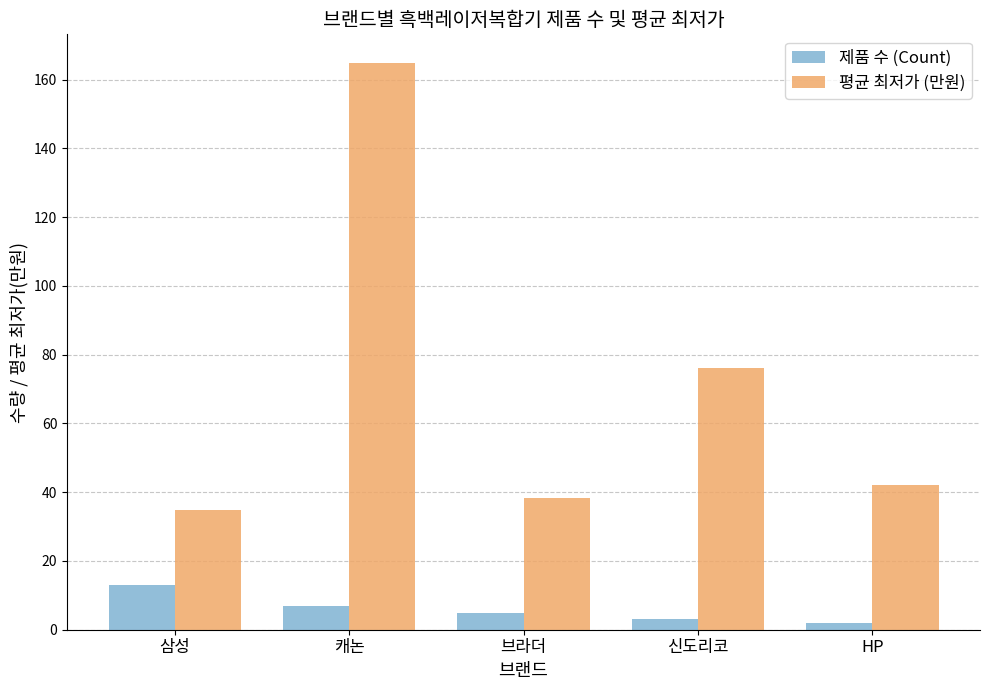

True or false: 평균 최저가 (만원) has a value of 34.8 at 삼성.

True